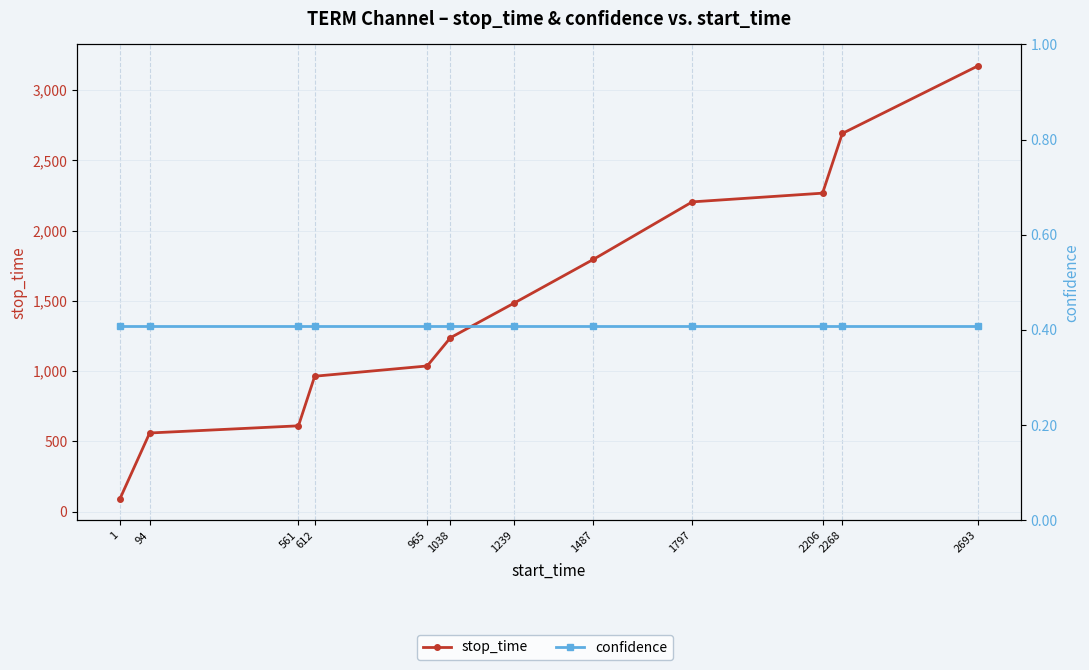

The value of stop_time at 2693 is 1634.8. True or false?

False